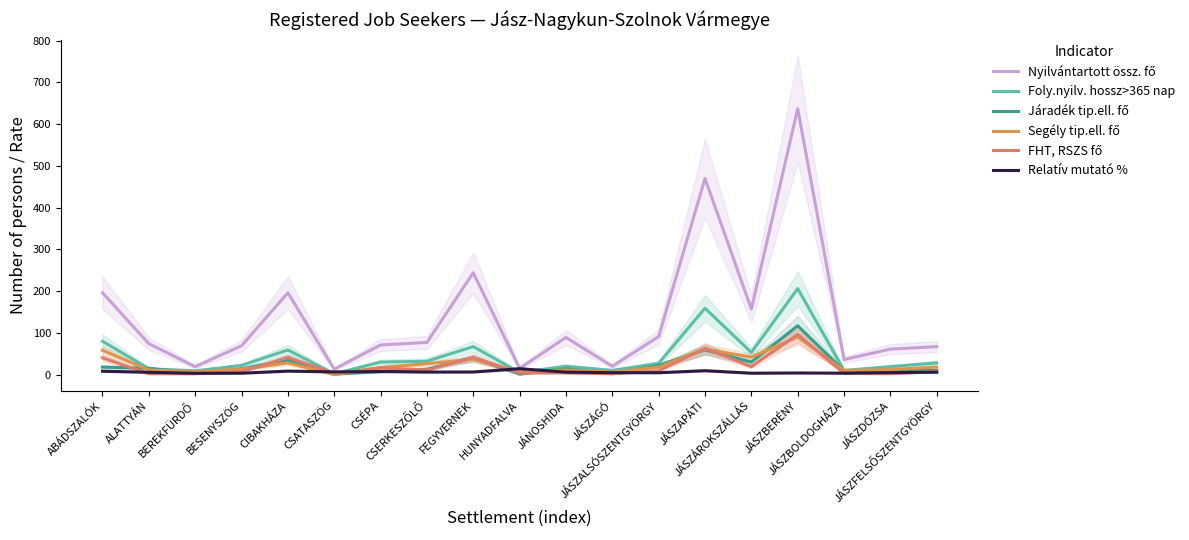

How many lines are shown in the chart?

6